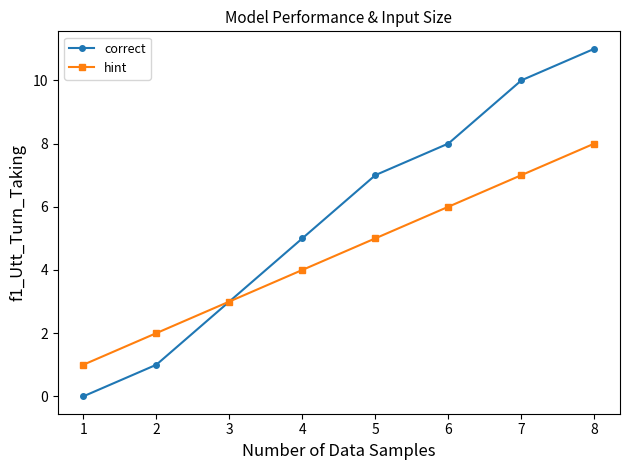

At which label is correct closest to 5?

4